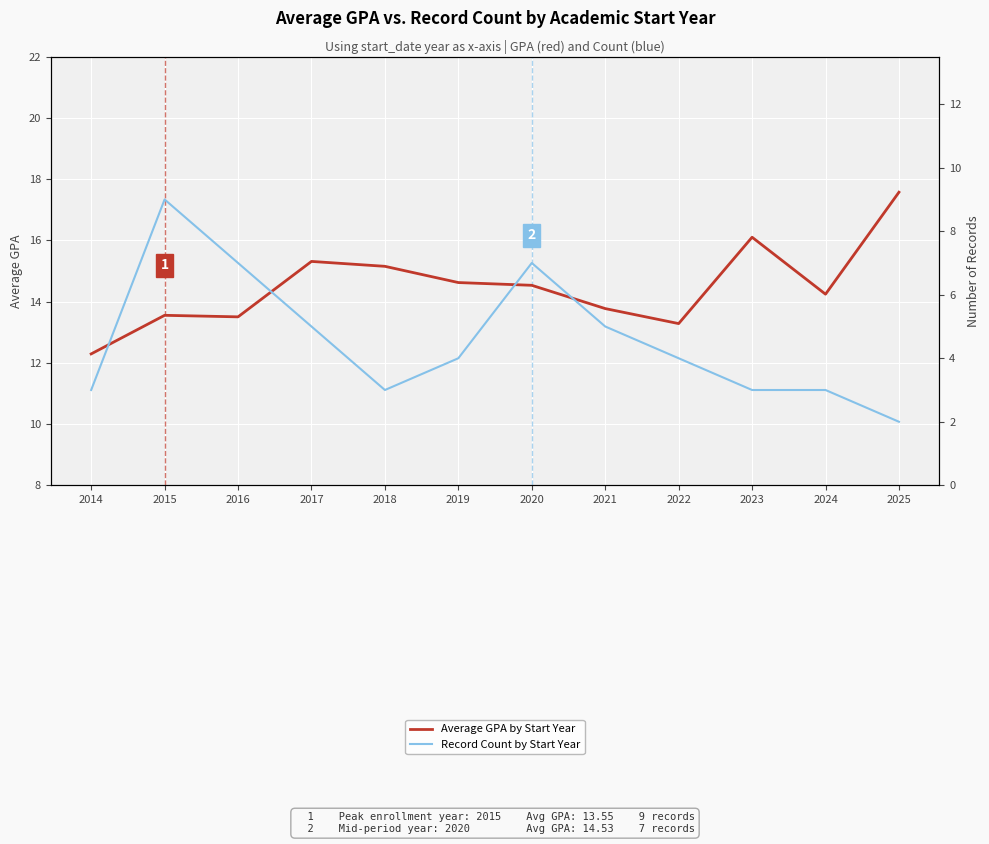

Rank the series by their average value, from highest to lowest.

Average GPA by Start Year, Record Count by Start Year